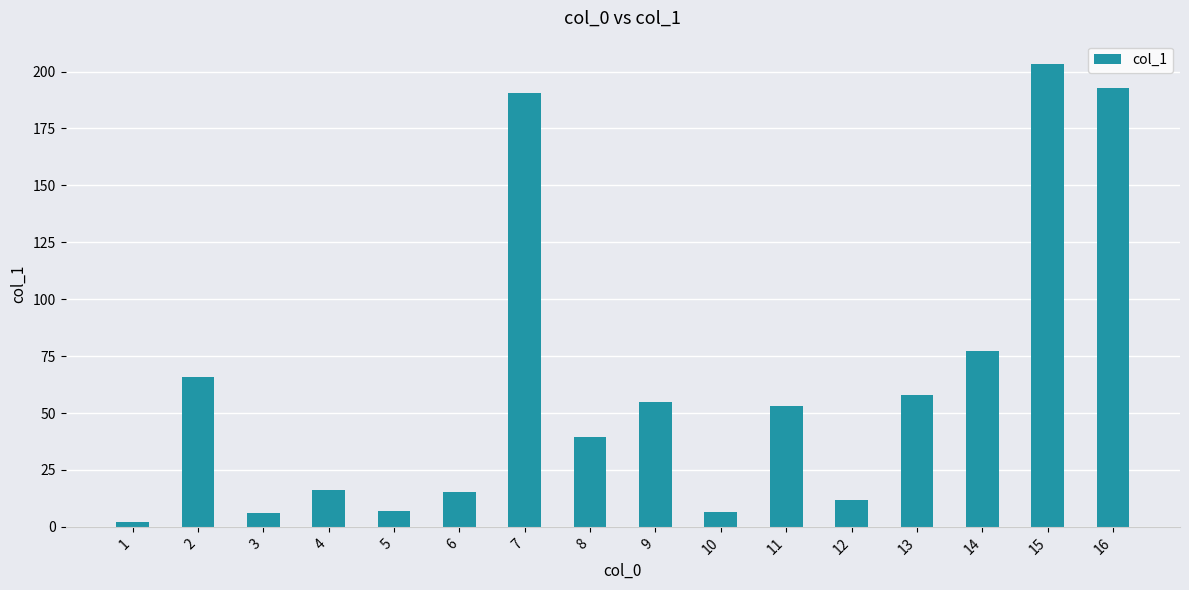

Is it true that the value at 8 is 39.4?

True